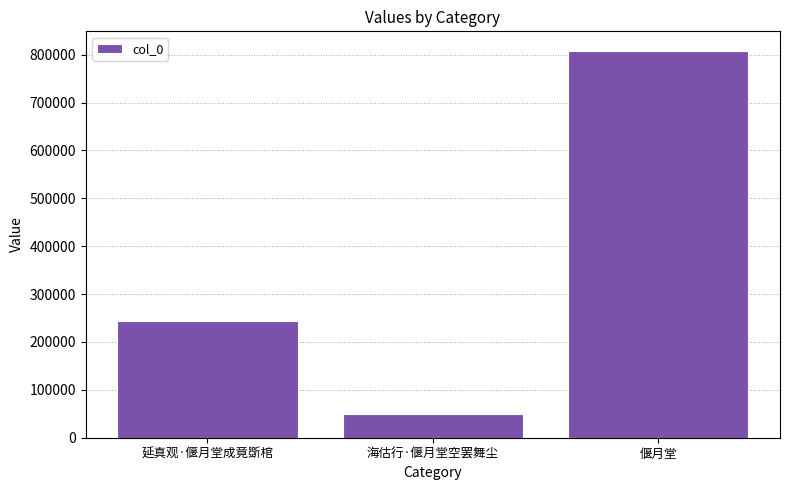

Reading right to left, list all the values displayed in this chart.

偃月堂=808444	海估行·偃月堂空罢舞尘=50415	延真观·偃月堂成竟斲棺=244176